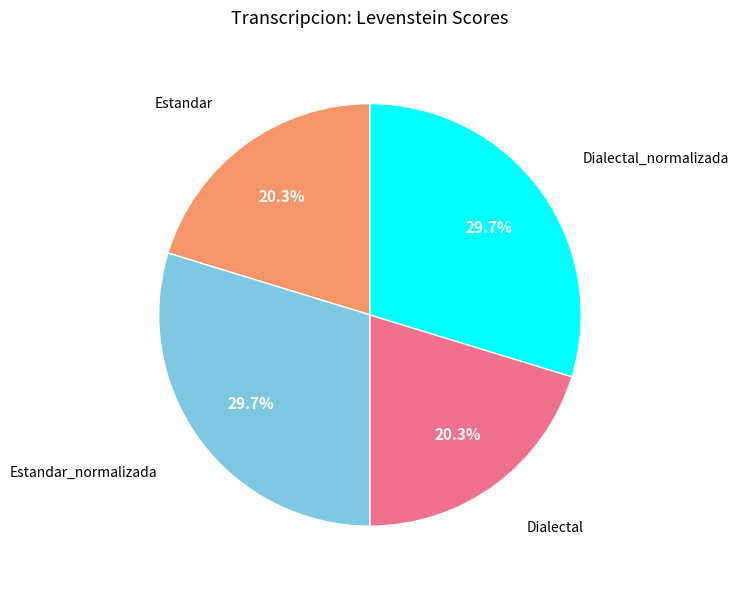

Does any single category account for the majority?

No